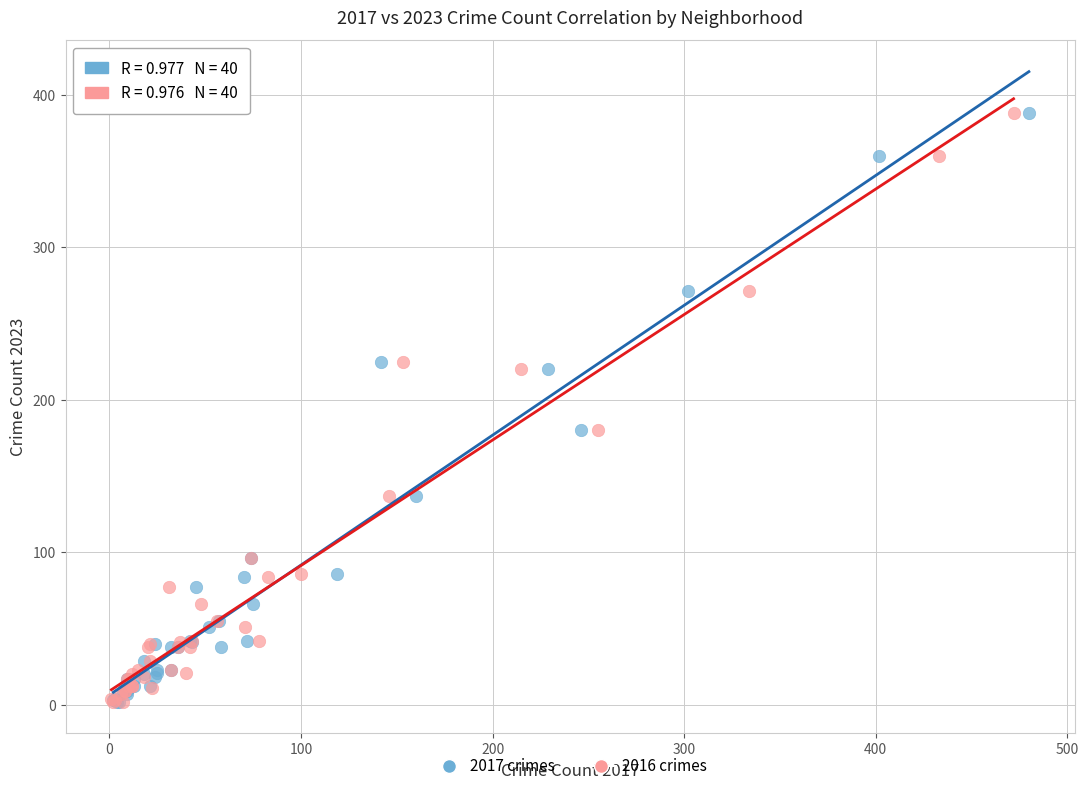

What are all the series names shown in the legend?

2017 crimes, 2016 crimes